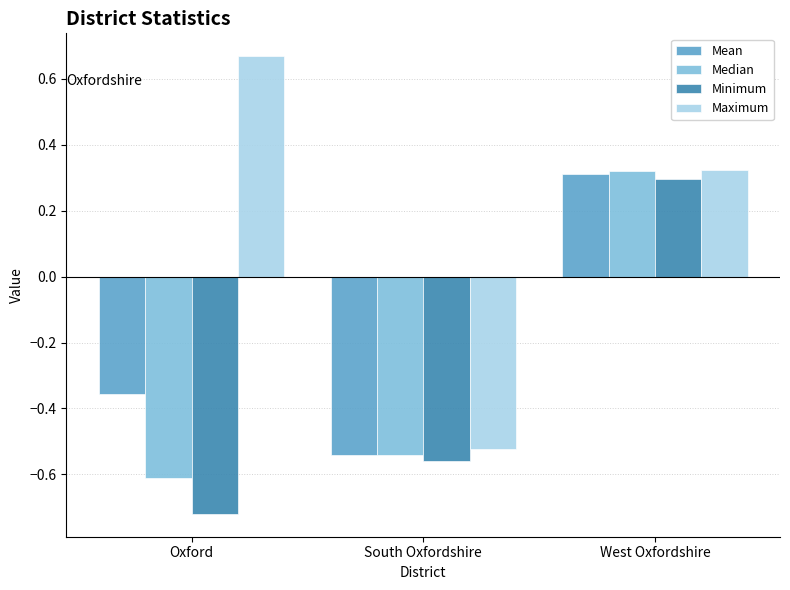

Which category has the lowest value across all series?

Oxford